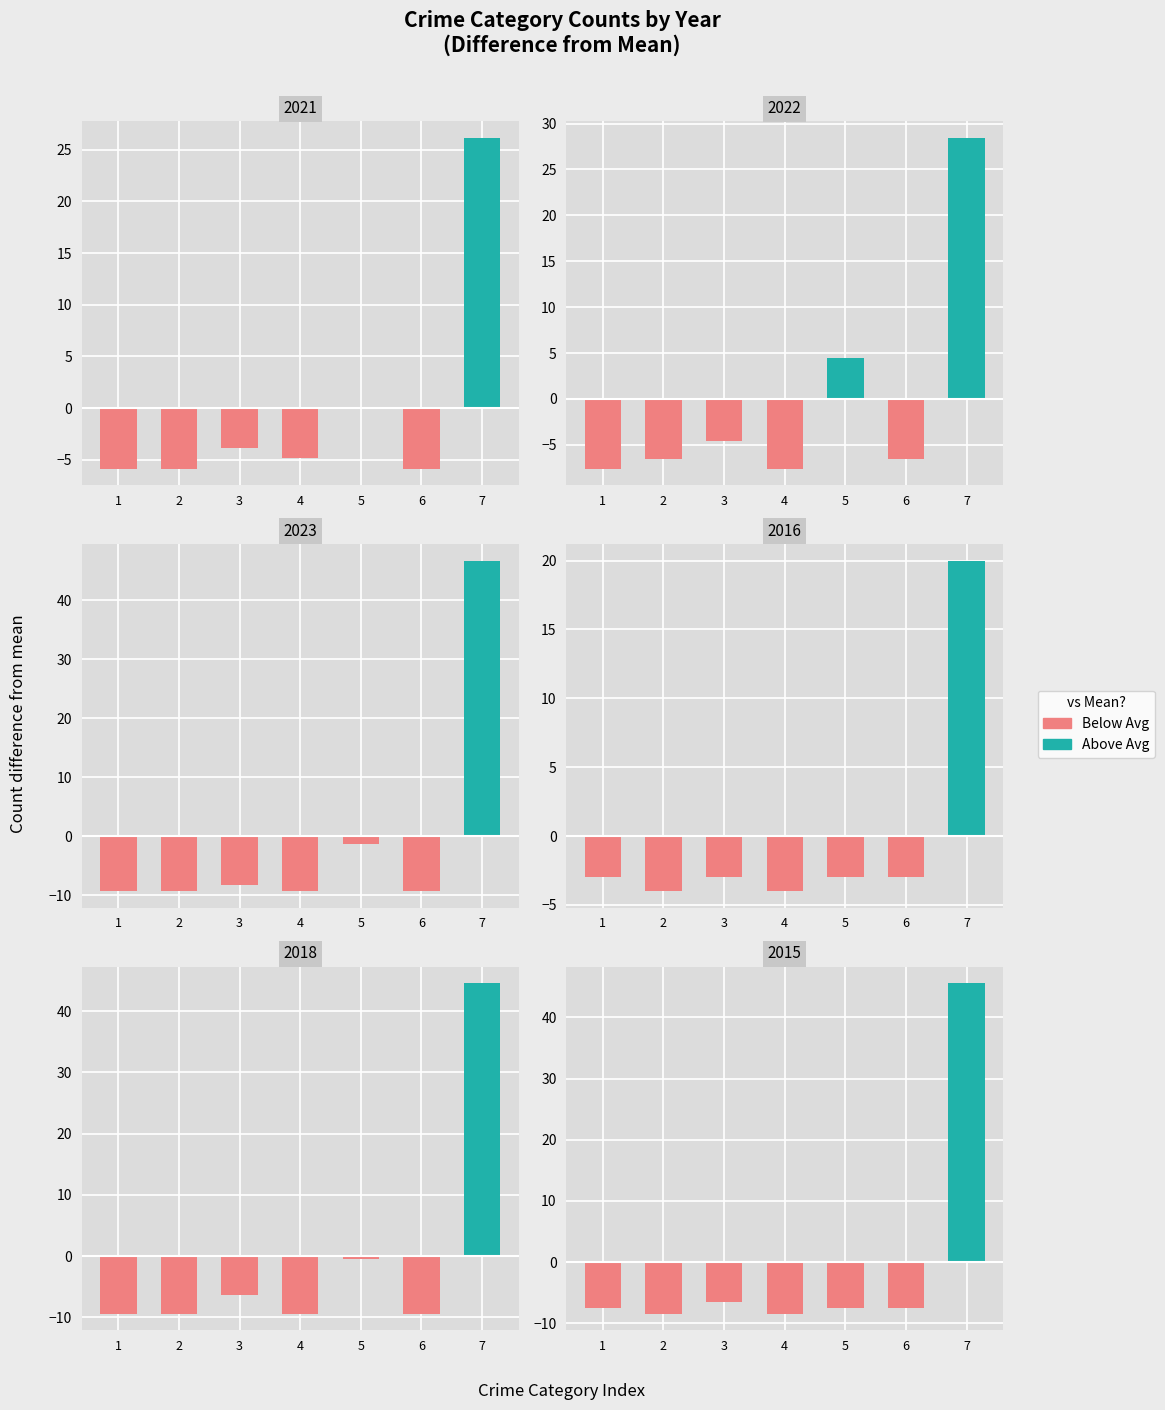

Reading right to left, transcribe all the data shown in this chart.

2021: 26.1	-5.9	0.1	-4.9	-3.9	-5.9	-5.9
2022: 28.4	-6.6	4.4	-7.6	-4.6	-6.6	-7.6
2023: 46.7	-9.3	-1.3	-9.3	-8.3	-9.3	-9.3
2016: 20.0	-3.0	-3.0	-4.0	-3.0	-4.0	-3.0
2018: 44.6	-9.4	-0.4	-9.4	-6.4	-9.4	-9.4
2015: 45.6	-7.4	-7.4	-8.4	-6.4	-8.4	-7.4